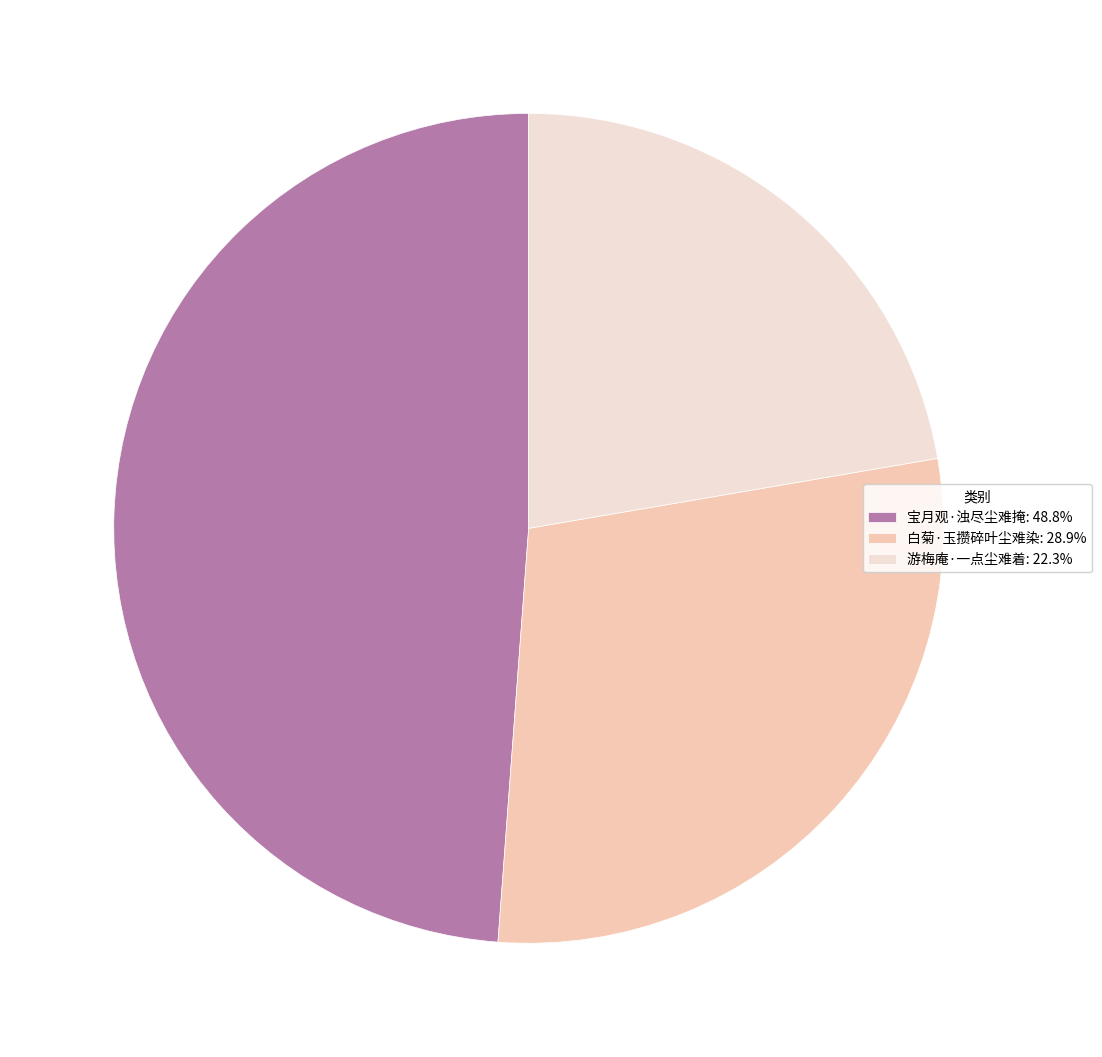

Rank the categories by value from highest to lowest.

宝月观·浊尽尘难掩, 白菊·玉攒碎叶尘难染, 游梅庵·一点尘难着